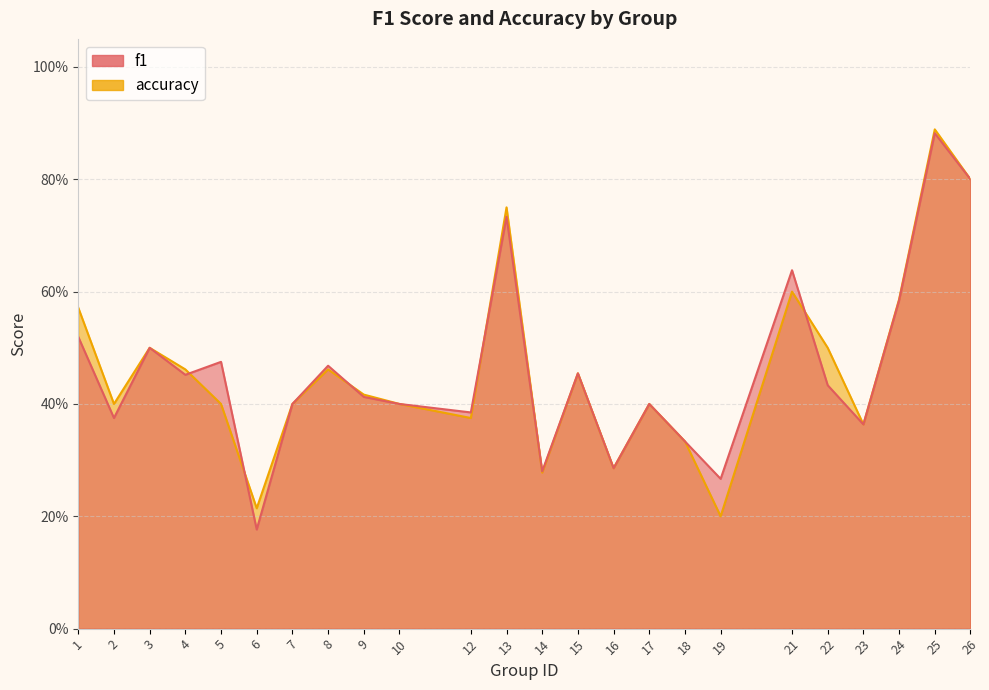

Where is the first local maximum for accuracy?

3